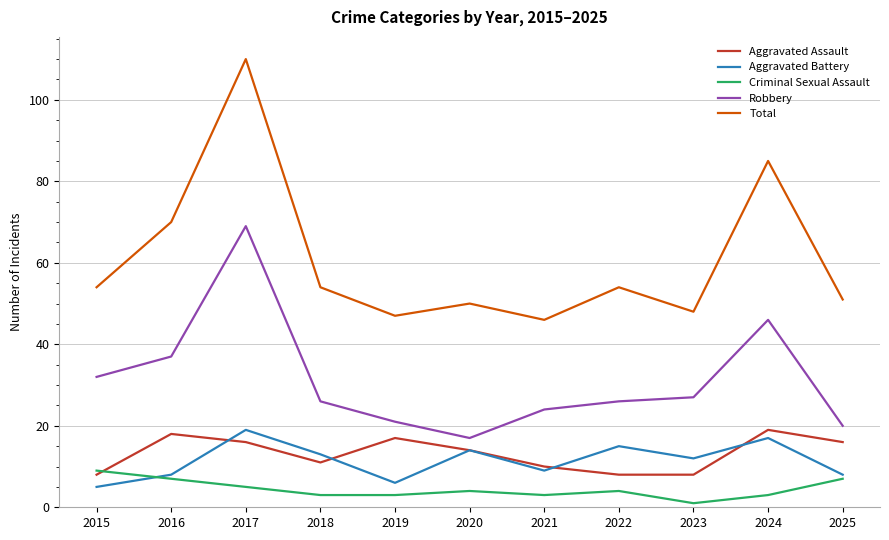

True or false: Aggravated Assault and Total cross at least once.

False